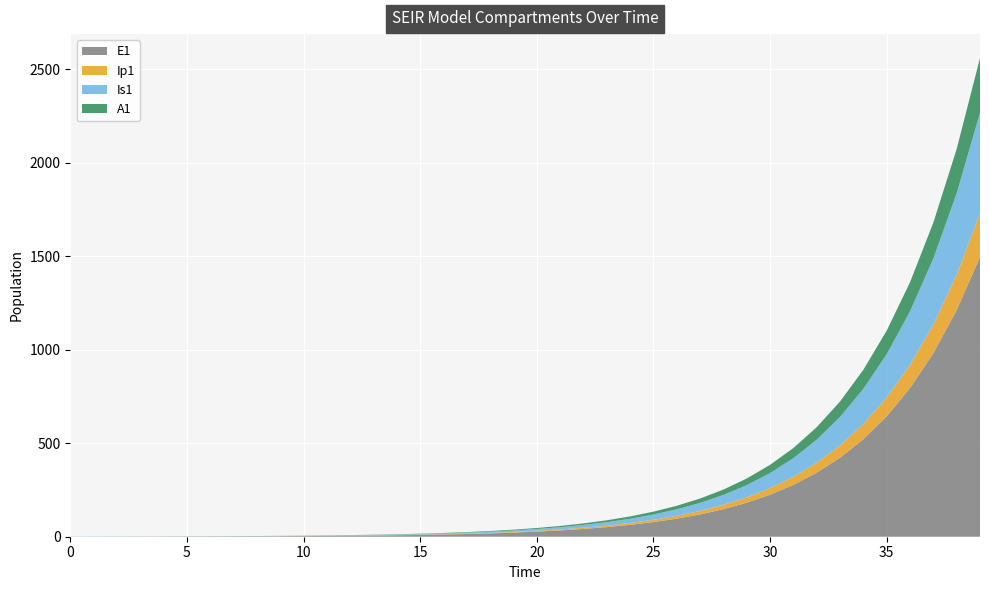

Reading right to left, extract all data points from this chart.

E1: 39=1496.2	38=1212.0	37=981.8	36=795.3	35=644.2	34=521.8	33=422.7	32=342.4	31=277.3	30=224.6	29=182.0	28=147.4	27=119.4	26=96.7	25=78.3	24=63.4	23=51.4	22=41.6	21=33.7	20=27.3	19=22.1	18=17.9	17=14.5	16=11.8	15=9.5	14=7.7	13=6.2	12=5.1	11=4.1	10=3.3	9=2.7	8=2.2	7=1.8	6=1.4	5=1.1	4=0.9	3=0.7	2=0.5	1=0.3	0=0.0
Ip1: 39=233.0	38=188.7	37=152.9	36=123.8	35=100.3	34=81.3	33=65.8	32=53.3	31=43.2	30=35.0	29=28.3	28=22.9	27=18.6	26=15.1	25=12.2	24=9.9	23=8.0	22=6.5	21=5.2	20=4.3	19=3.4	18=2.8	17=2.3	16=1.8	15=1.5	14=1.2	13=1.0	12=0.8	11=0.6	10=0.5	9=0.4	8=0.3	7=0.3	6=0.2	5=0.2	4=0.1	3=0.1	2=0.1	1=0.0	0=0.0
Is1: 39=538.2	38=436.0	37=353.1	36=286.1	35=231.7	34=187.7	33=152.0	32=123.1	31=99.7	30=80.8	29=65.4	28=53.0	27=42.9	26=34.8	25=28.2	24=22.8	23=18.5	22=15.0	21=12.1	20=9.8	19=8.0	18=6.5	17=5.2	16=4.2	15=3.4	14=2.8	13=2.3	12=1.9	11=1.5	10=1.3	9=1.0	8=0.9	7=0.8	6=0.7	5=0.6	4=0.6	3=0.6	2=0.7	1=0.8	0=1.0
A1: 39=292.8	38=237.1	37=192.1	36=155.6	35=126.0	34=102.1	33=82.7	32=67.0	31=54.3	30=43.9	29=35.6	28=28.8	27=23.4	26=18.9	25=15.3	24=12.4	23=10.1	22=8.1	21=6.6	20=5.3	19=4.3	18=3.5	17=2.8	16=2.3	15=1.9	14=1.5	13=1.2	12=1.0	11=0.8	10=0.6	9=0.5	8=0.4	7=0.3	6=0.2	5=0.2	4=0.1	3=0.1	2=0.0	1=0.0	0=0.0